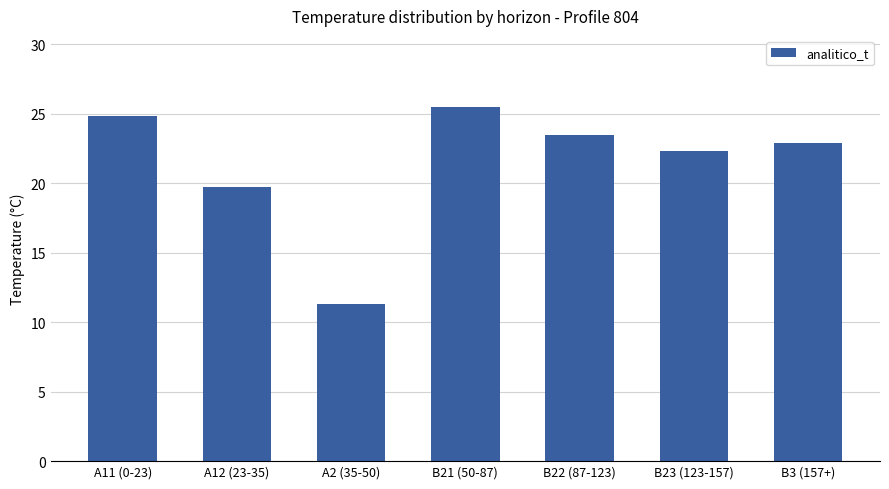

Reading right to left, transcribe all the data shown in this chart.

B3 (157+)=22.9	B23 (123-157)=22.3	B22 (87-123)=23.5	B21 (50-87)=25.5	A2 (35-50)=11.3	A12 (23-35)=19.7	A11 (0-23)=24.8